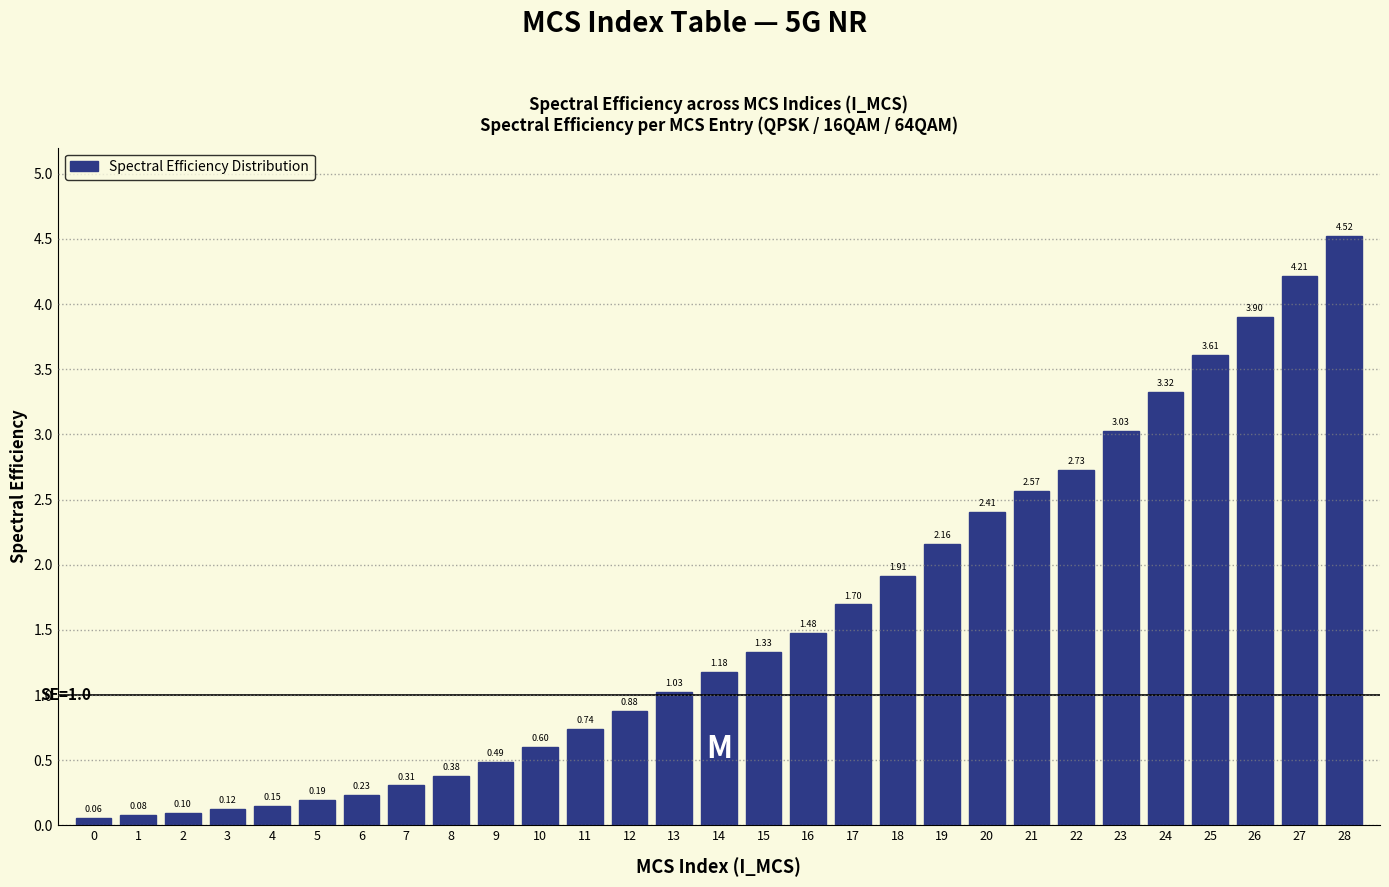

What is the sum of all values?

45.4